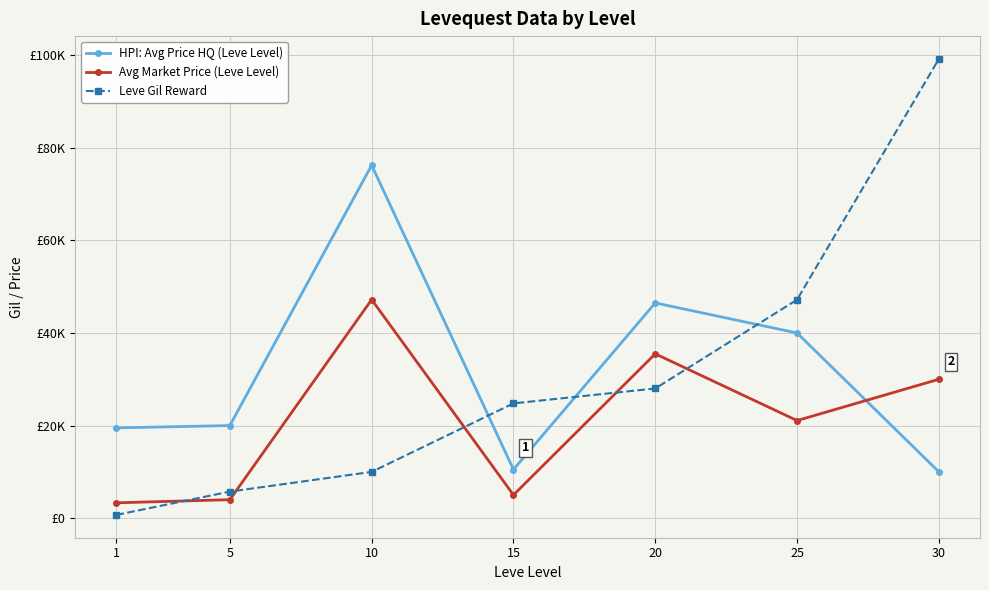

True or false: Leve Gil Reward has more than 1 points higher than both neighbors.

False